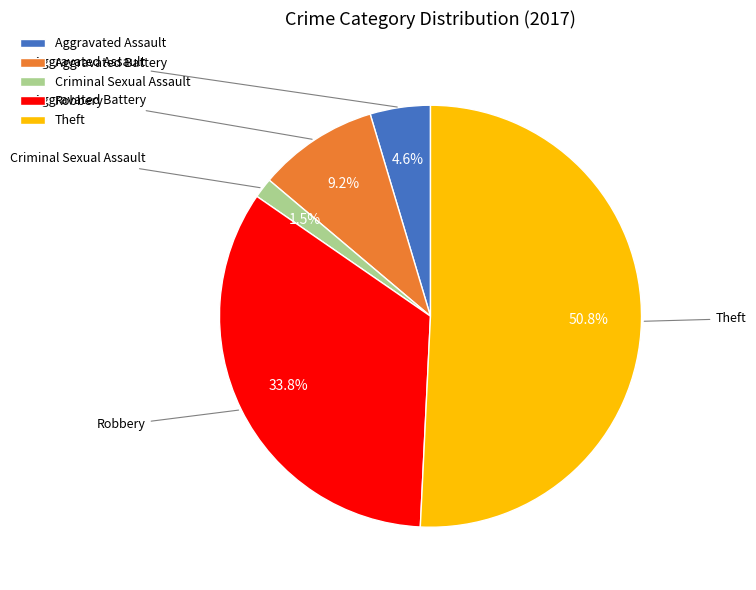

Approximately how many times larger is the value at Theft compared to Aggravated Assault?

11.0